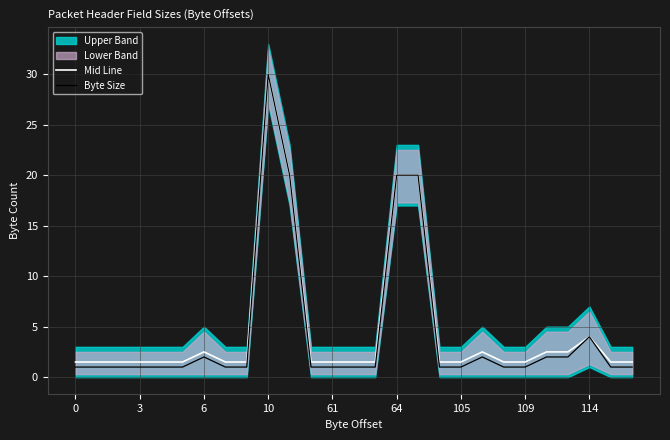

True or false: Mid Line and Byte Size cross at least once.

False